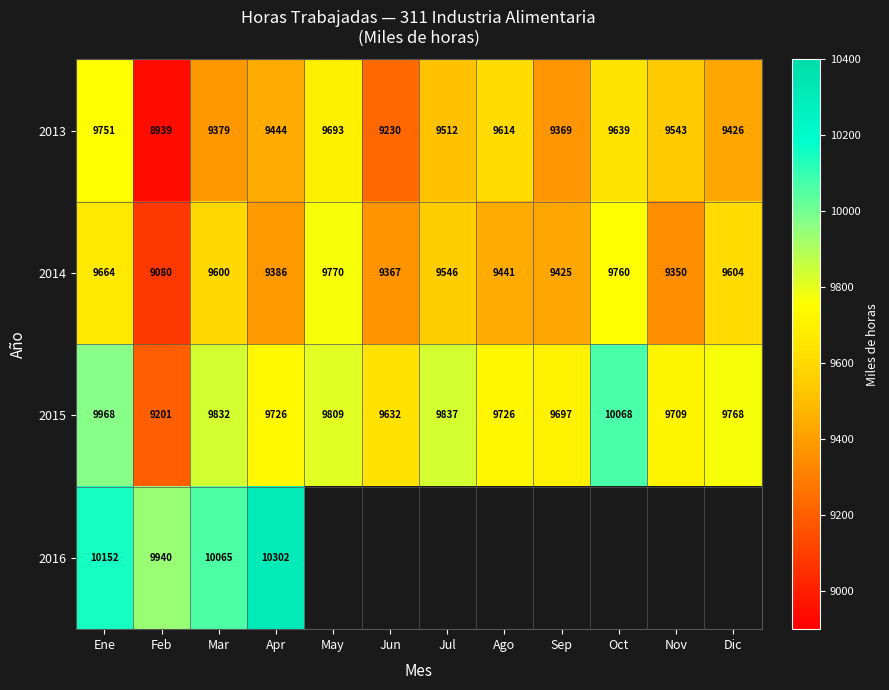

True or false: 2015 has a value of 9968.0 at Ene.

True